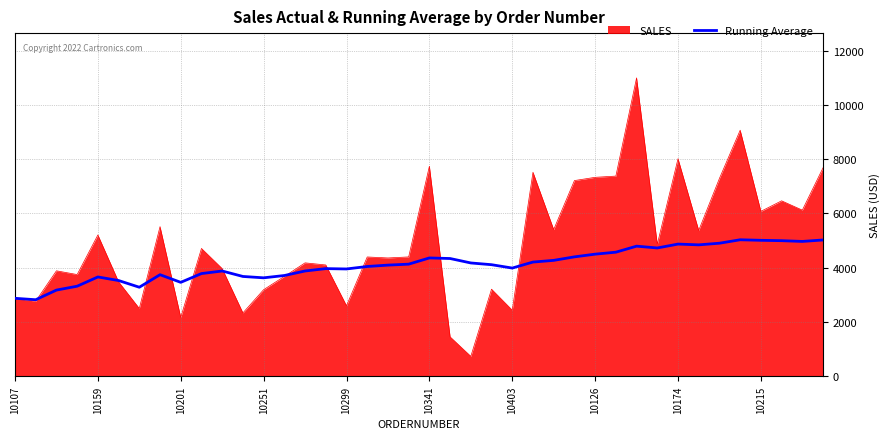

Which series has the largest total across all categories?

SALES